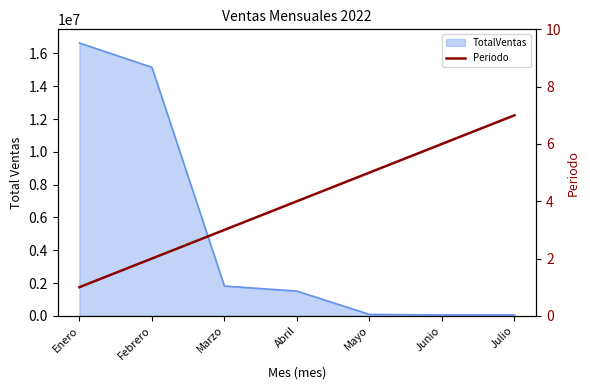

The chart shows a value of 7 at Julio. True or false?

True